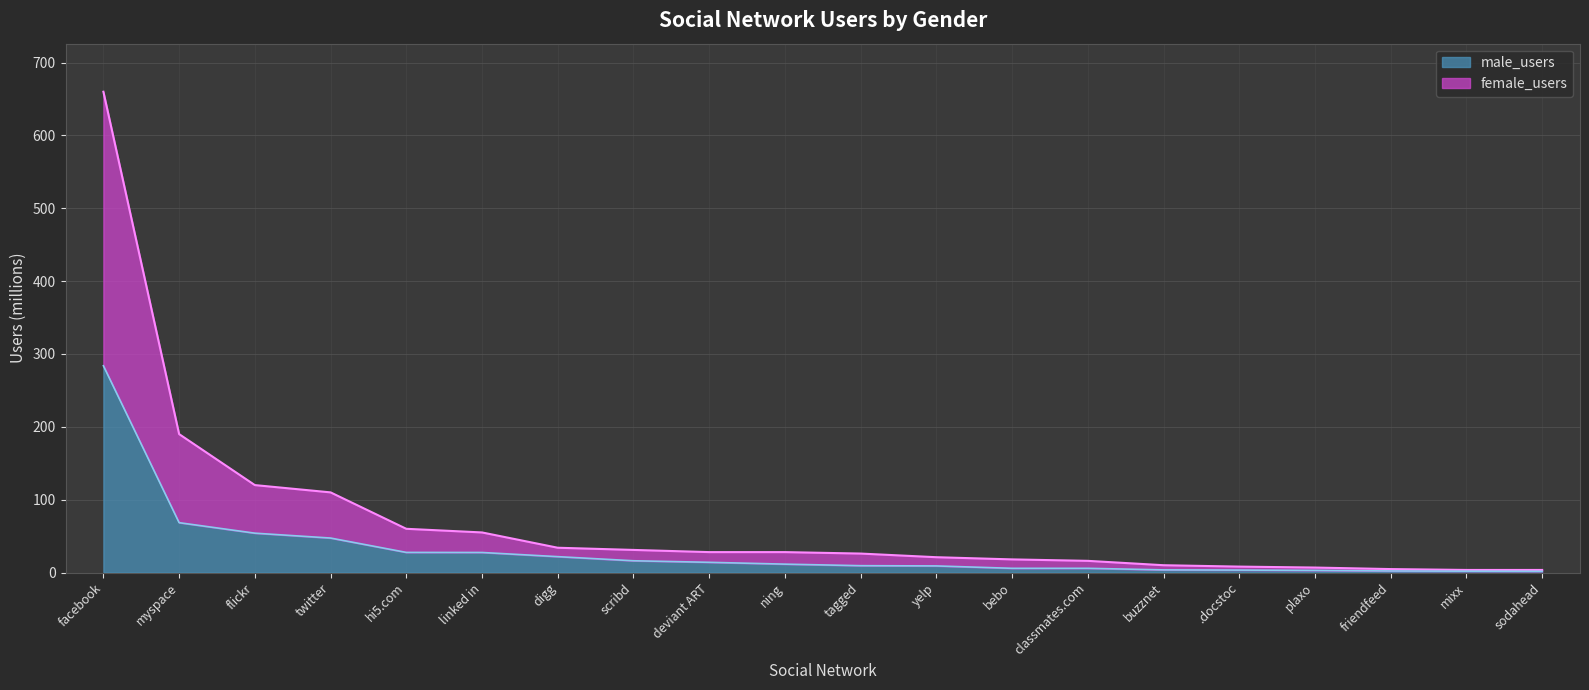

Rank the series at deviant ART from highest to lowest value.

female_users, male_users